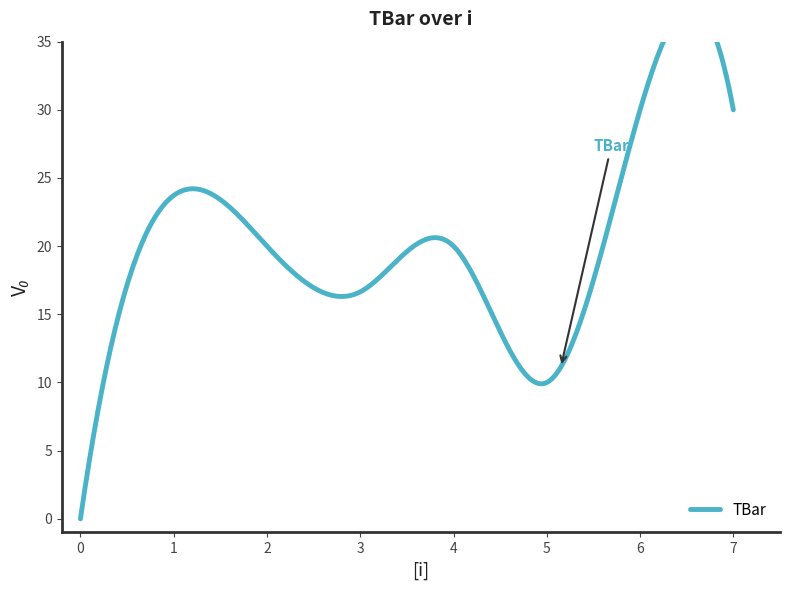

Which has a higher value, 7 or 2?

7